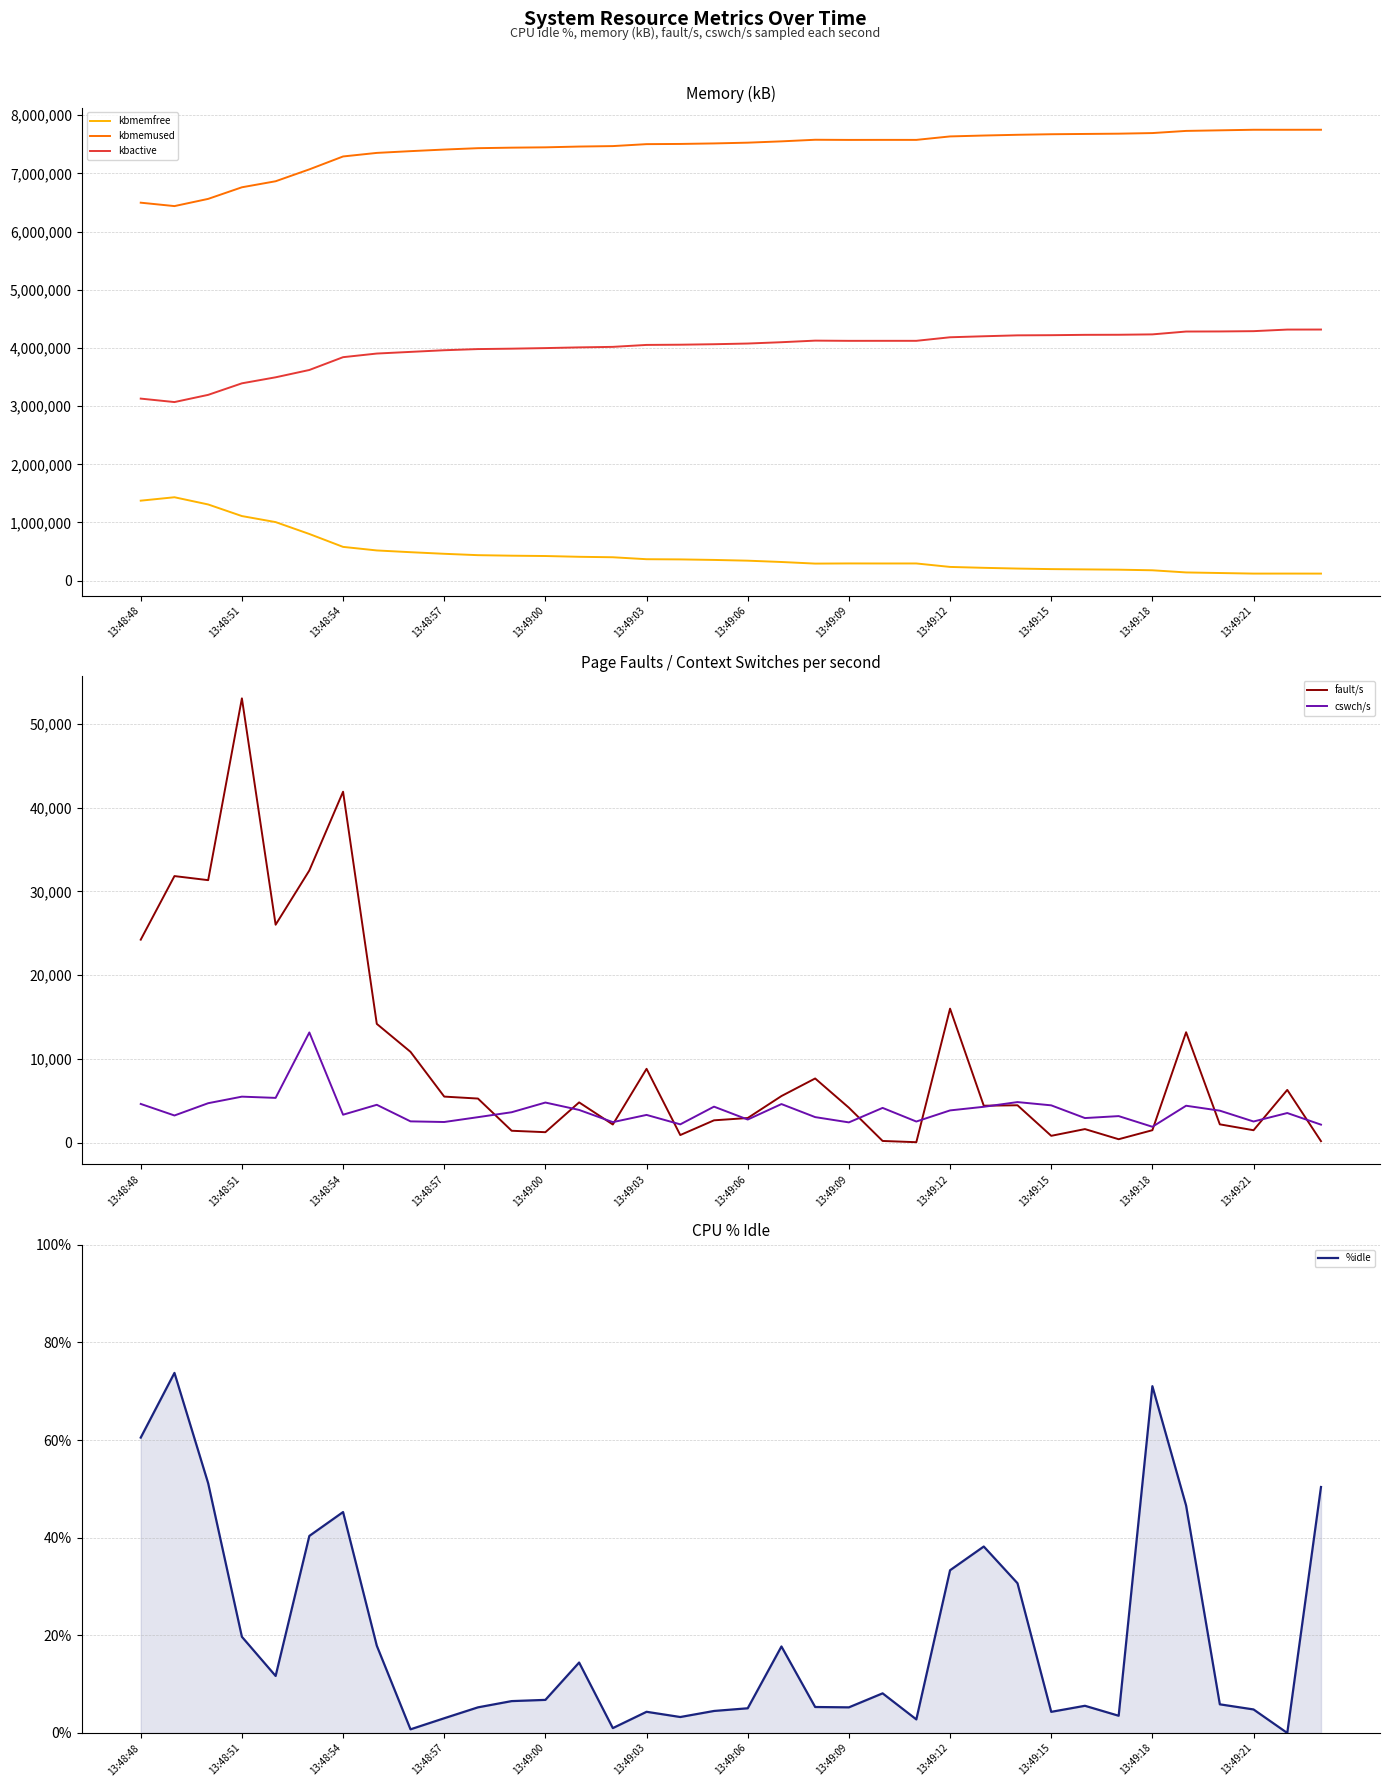

What is the maximum value shown in the chart?

7750940.0